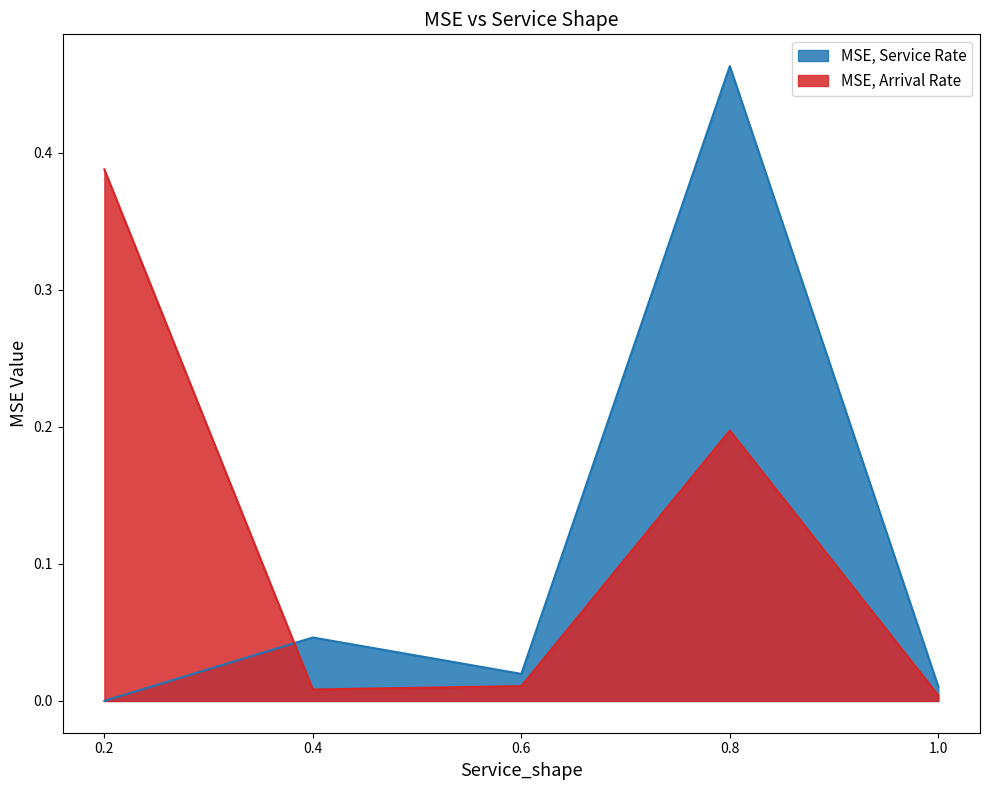

How many interior local valleys does the MSE, Service Rate series have?

1